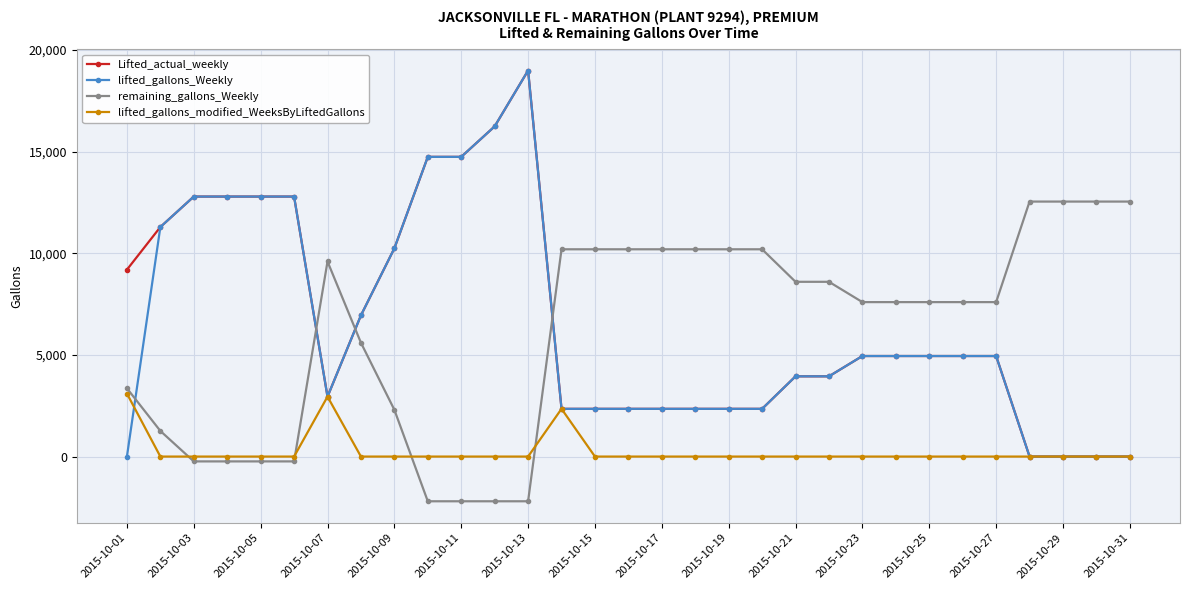

At how many categories does at least one series exceed 4504?

31